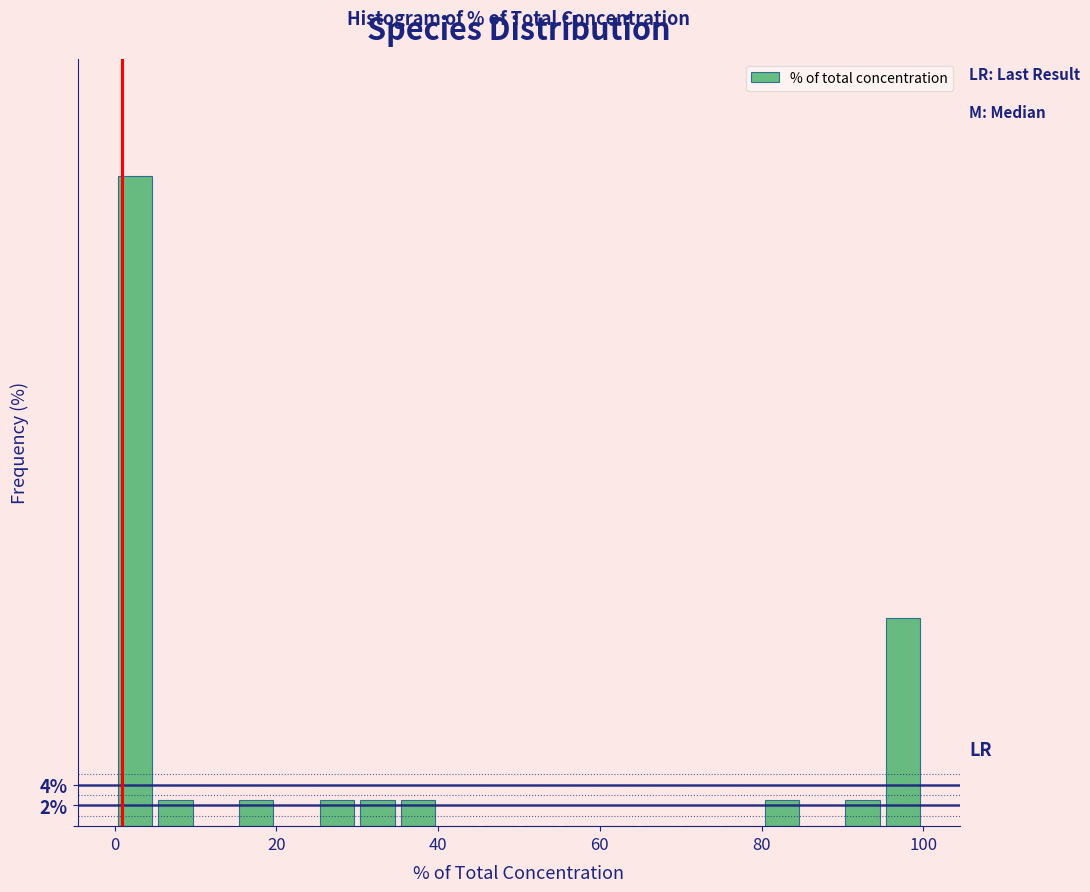

Read against the x-axis, roughly where is the centre of the tallest bar?

2